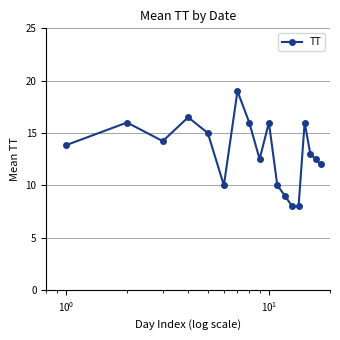

How many interior local peaks (higher than both neighbors) does the data have?

5